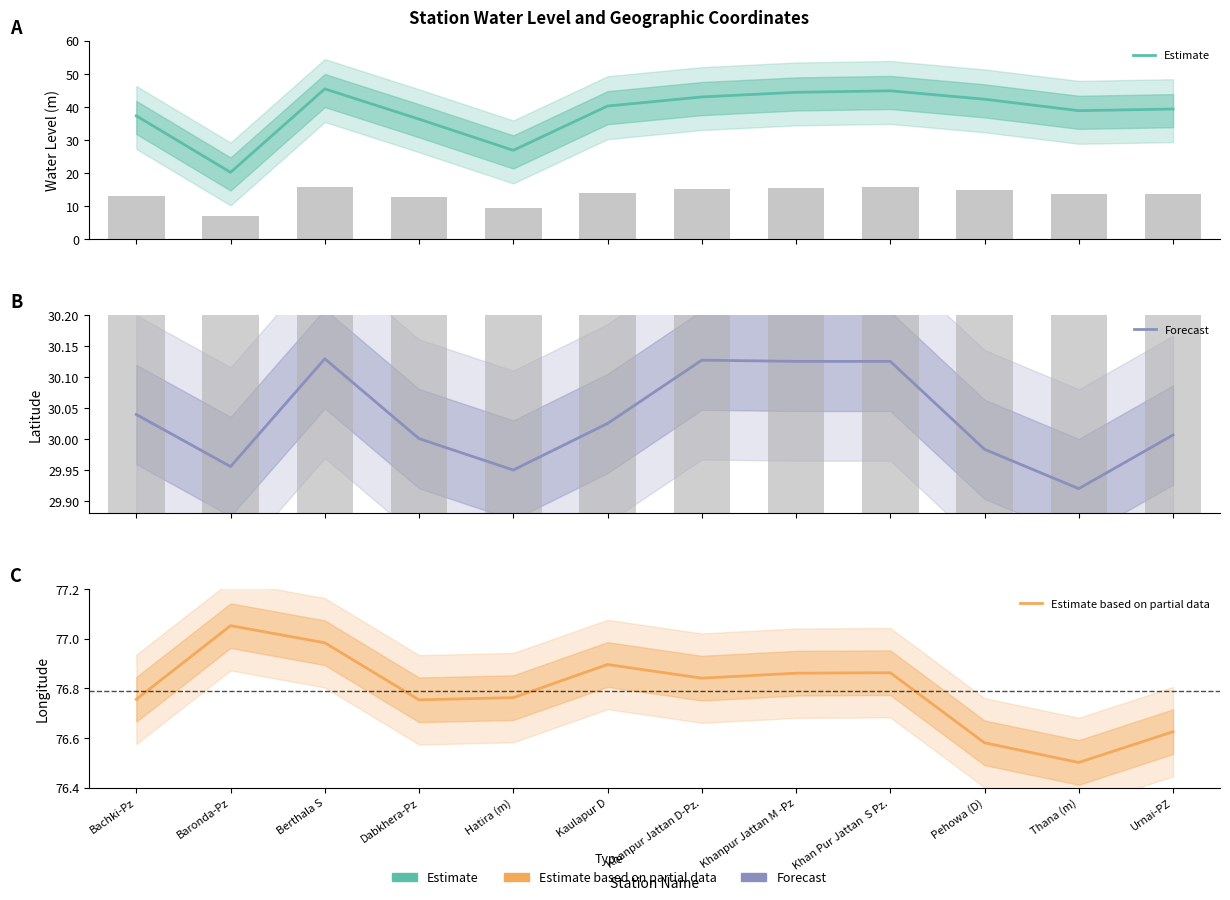

What is the sum of the Forecast values at Urnai-PZ and Bachki-Pz?

60.0